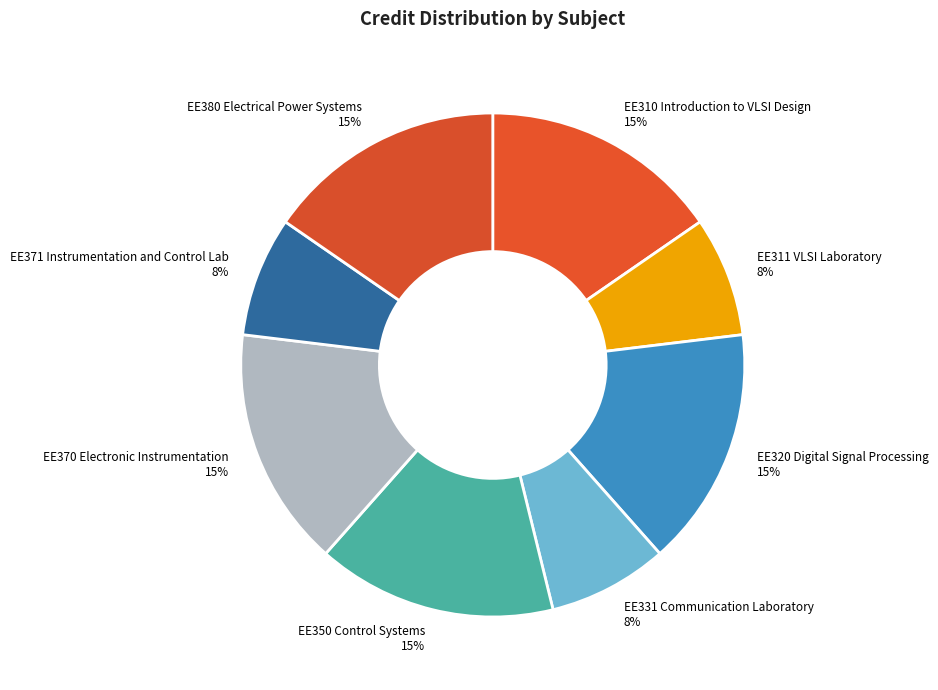

Count the number of slices in the pie.

8